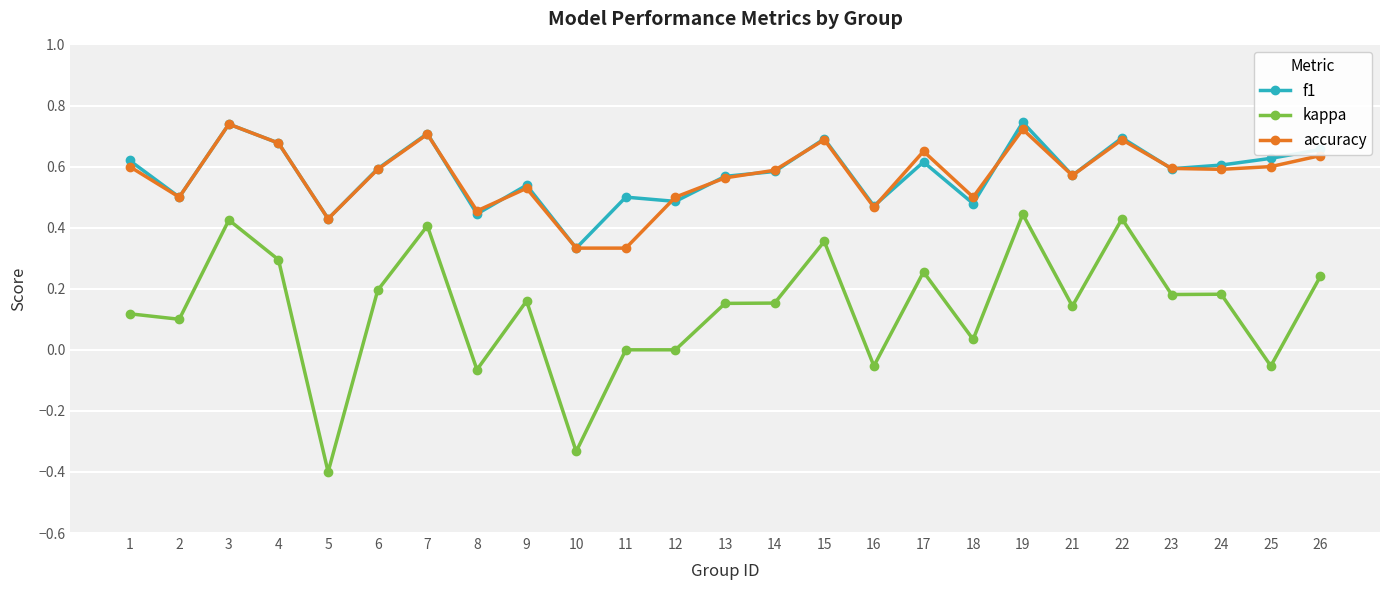

The f1 series shows 0.5 at 2. True or false?

True